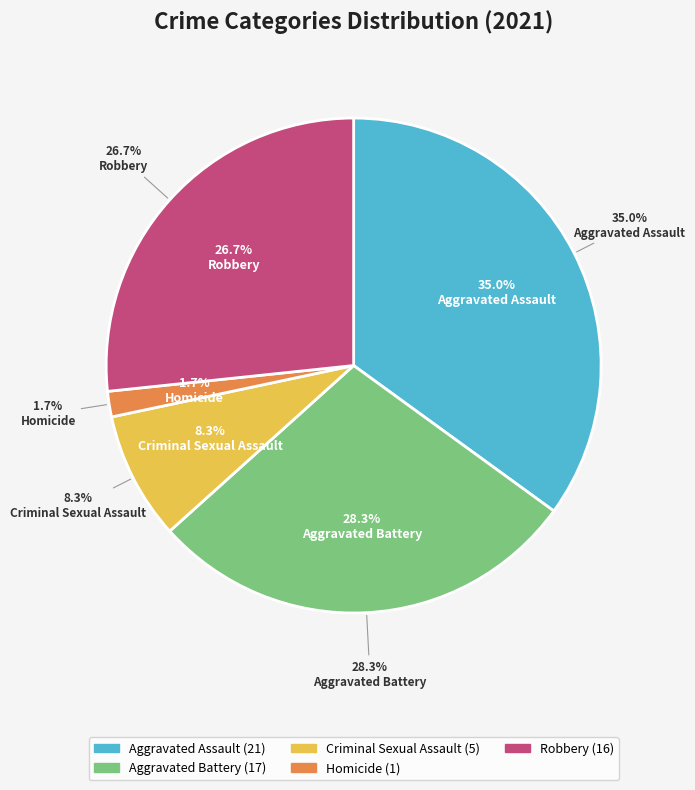

Rank the categories by value from highest to lowest.

Aggravated Assault, Aggravated Battery, Robbery, Criminal Sexual Assault, Homicide